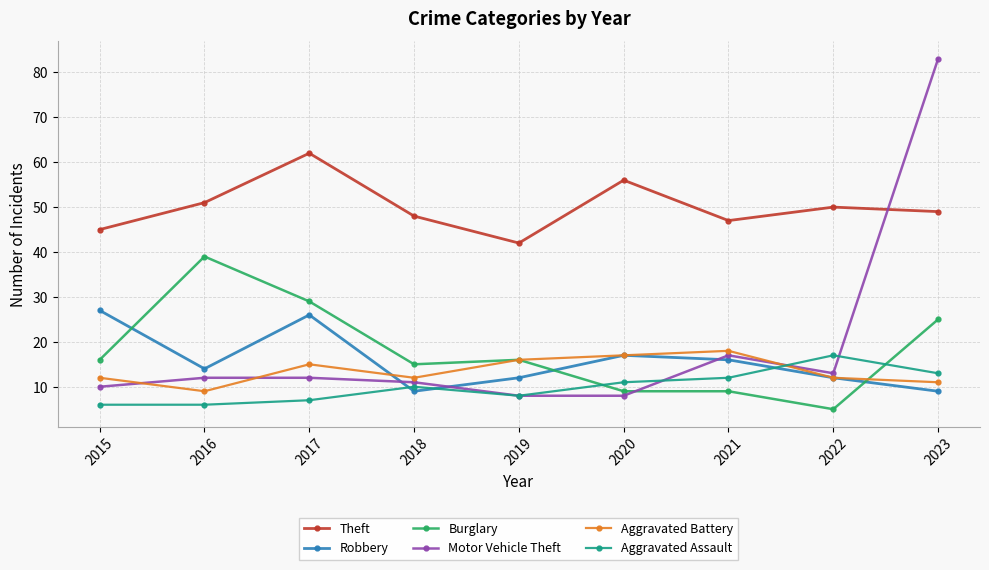

What is the sum of all Aggravated Battery values?

122